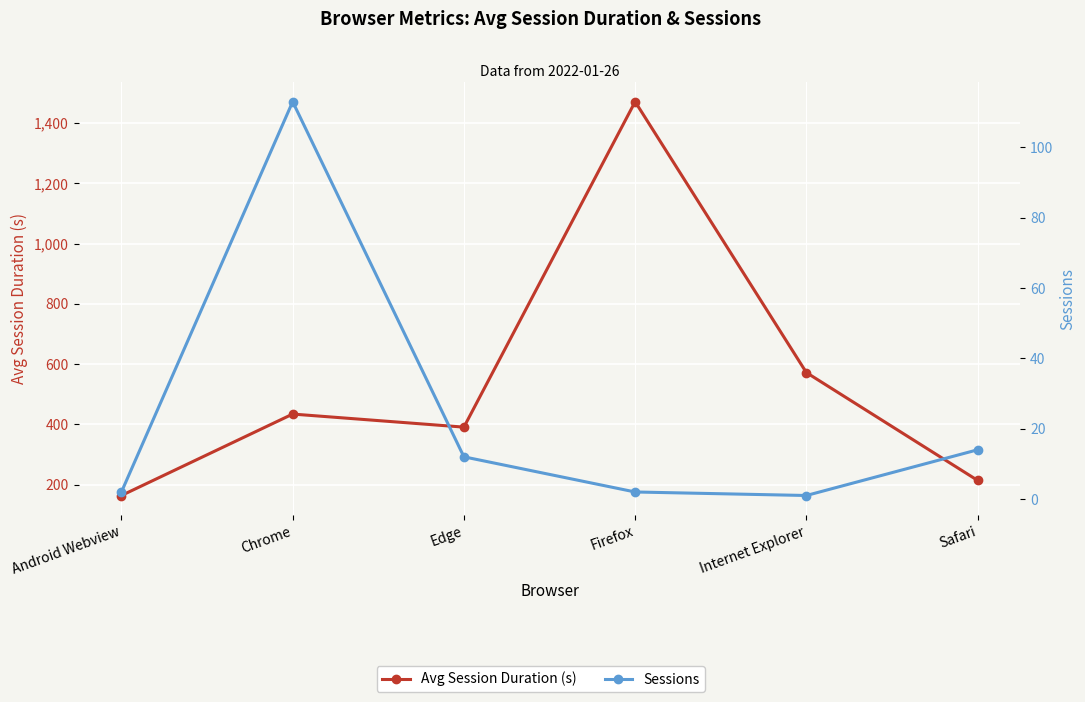

What is the difference between the maximum and minimum values in the Avg Session Duration (s) series?

1307.0